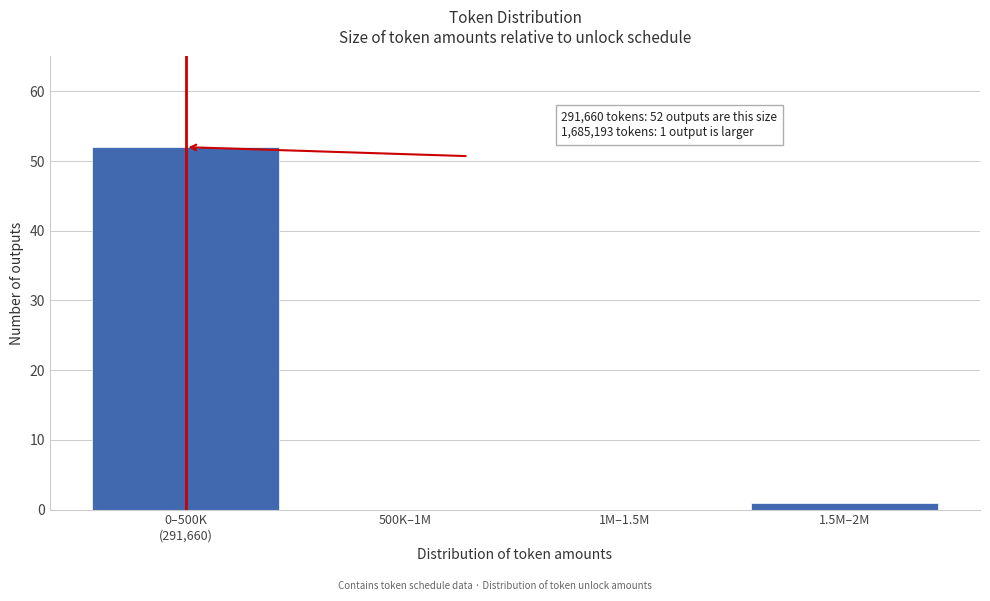

What is the sum of all values?

53